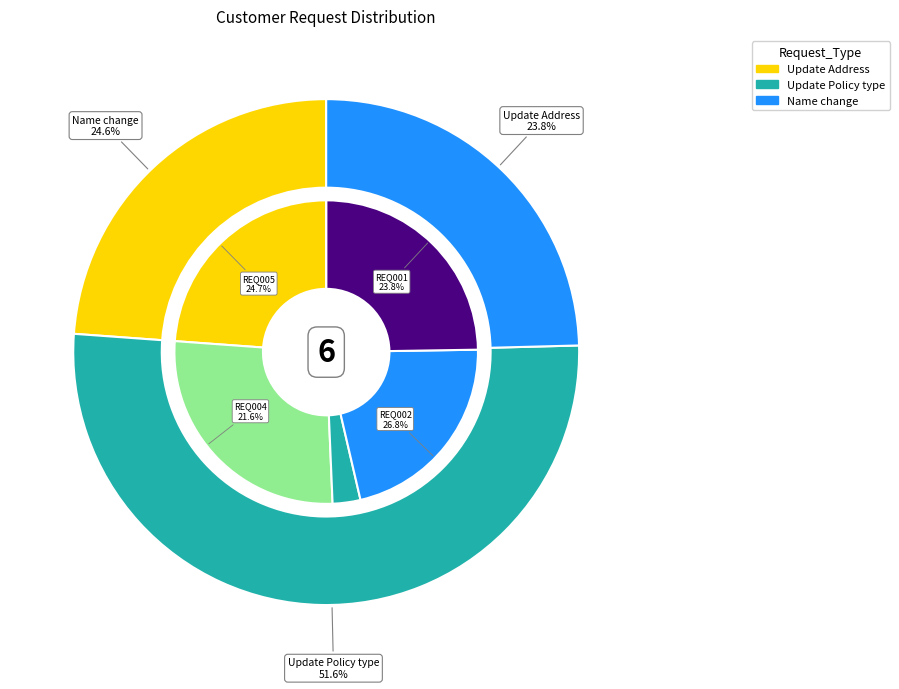

Does Update Policy type represent more than half of the total?

No